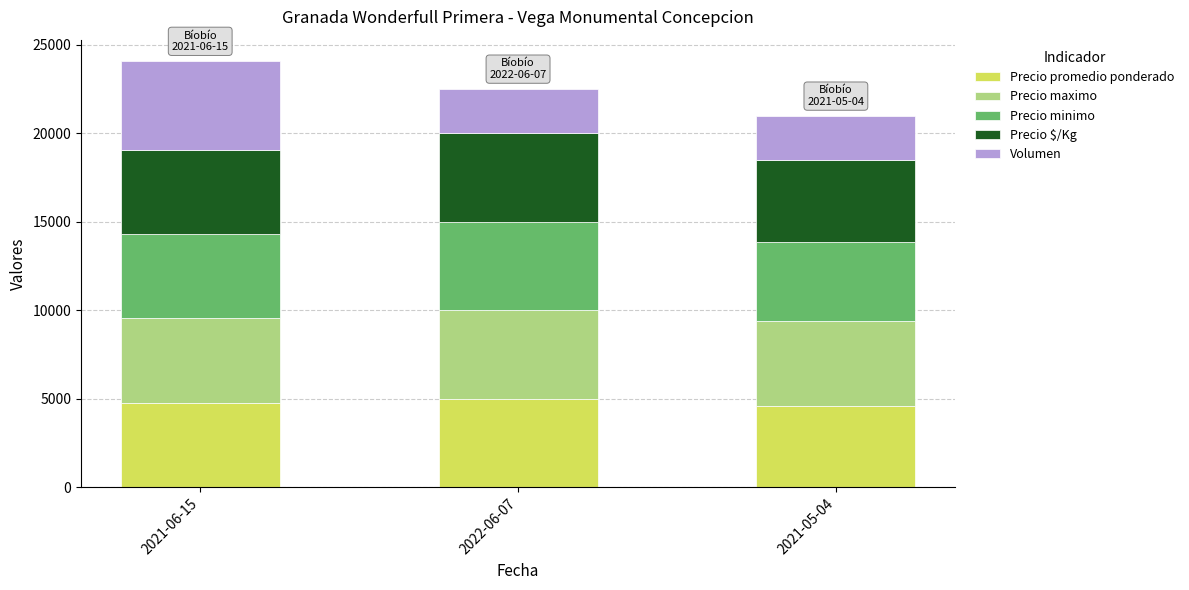

What is the total value across all series at 2022-06-07?

22500.0